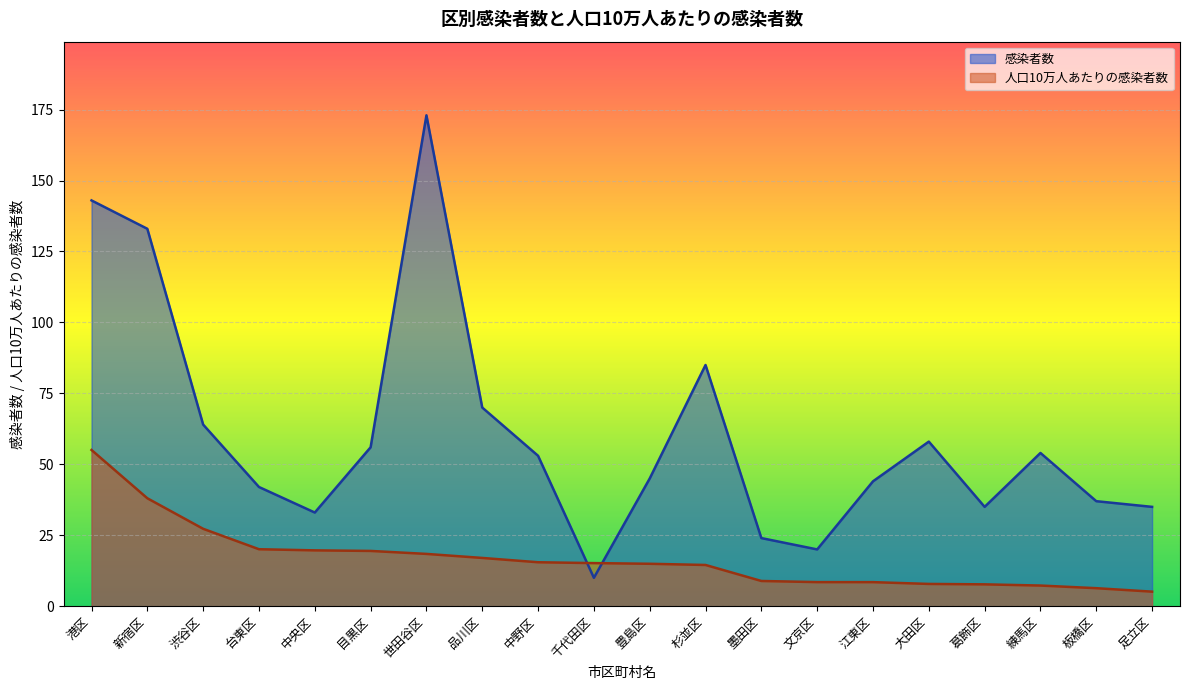

What are all the series names shown in the legend?

感染者数, 人口10万人あたりの感染者数